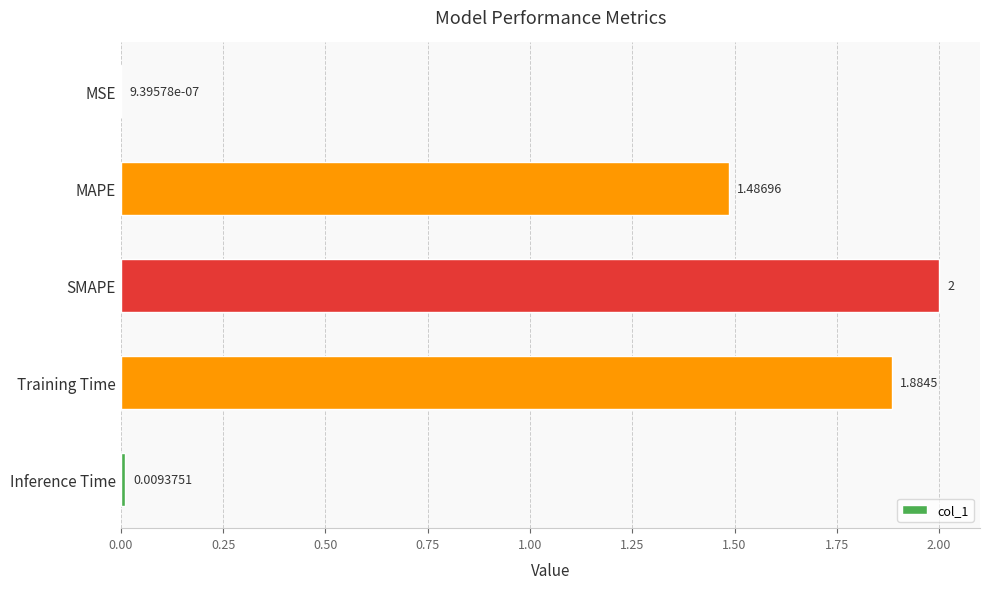

At which label is the value closest to 1?

MAPE